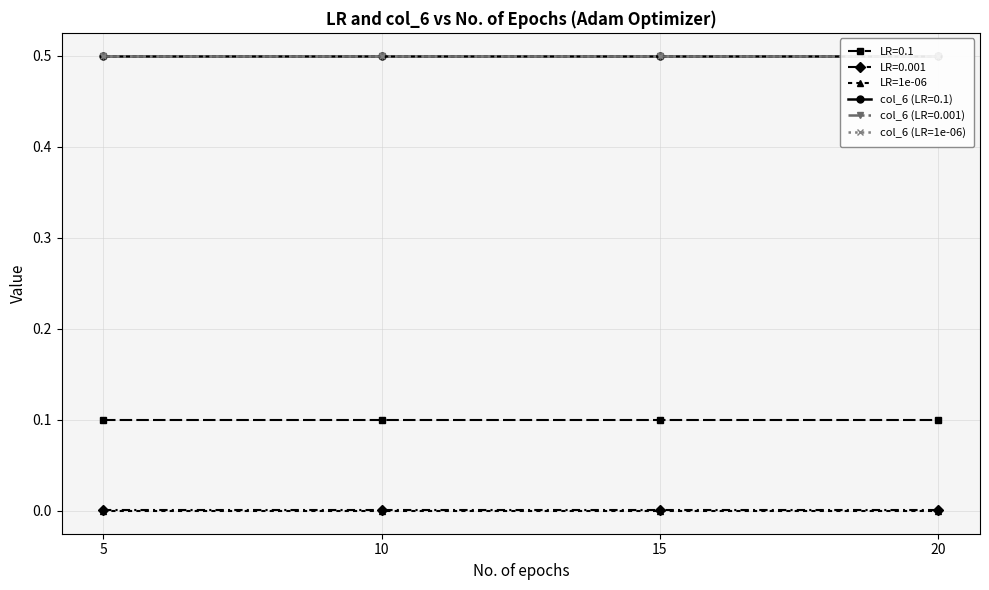

Which series has the largest total across all categories?

col_6 (LR=1e-06)